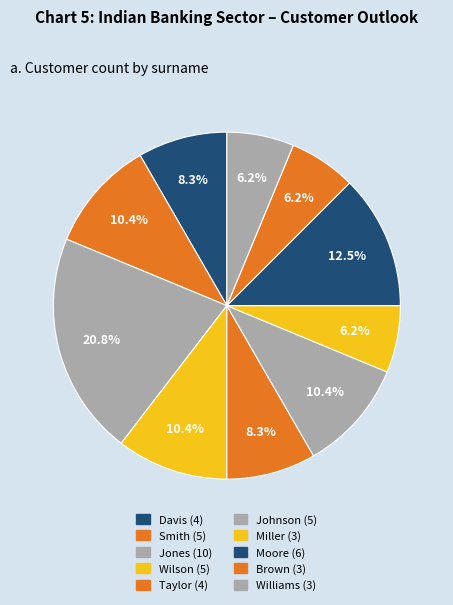

Count the number of slices in the pie.

10